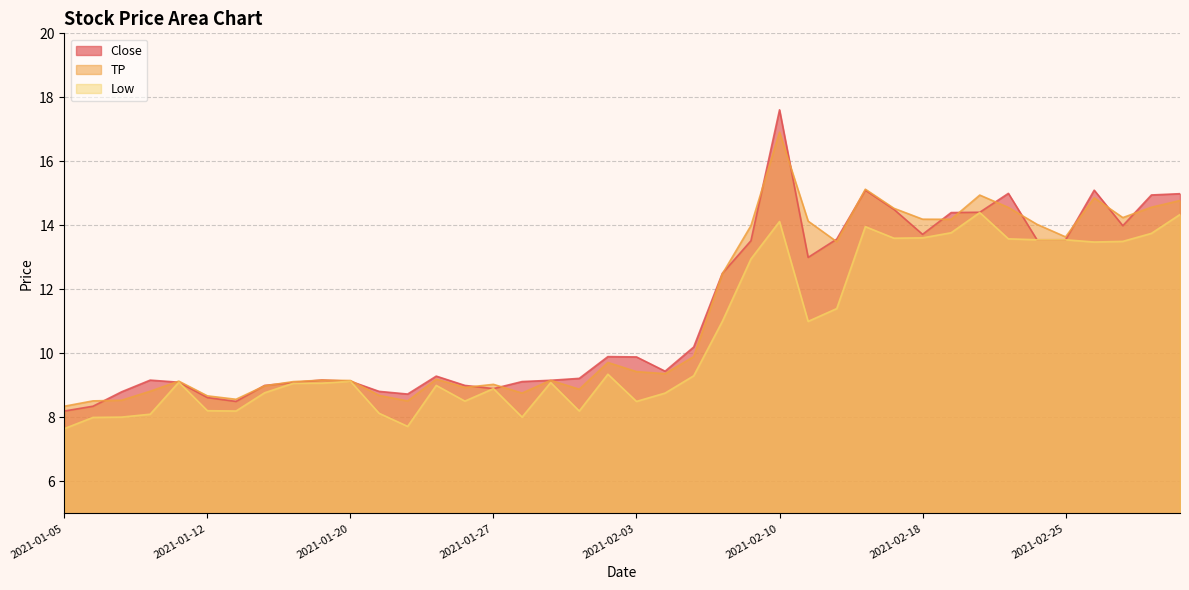

At which label is Low closest to 11?

2021-02-08